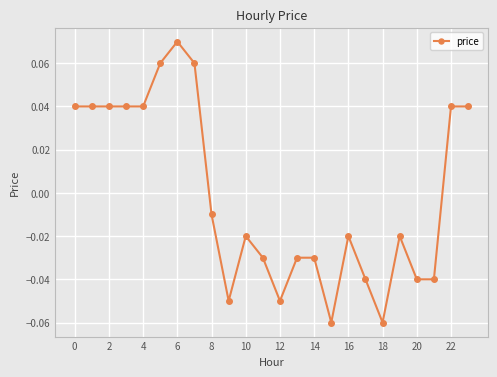

True or false: the data has more than 2 interior local peaks.

True